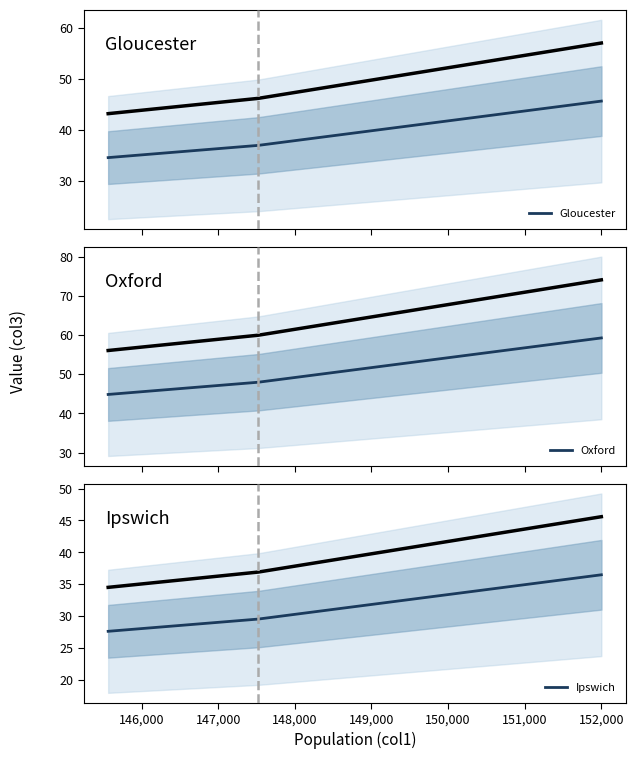

How many lines are shown in the chart?

3